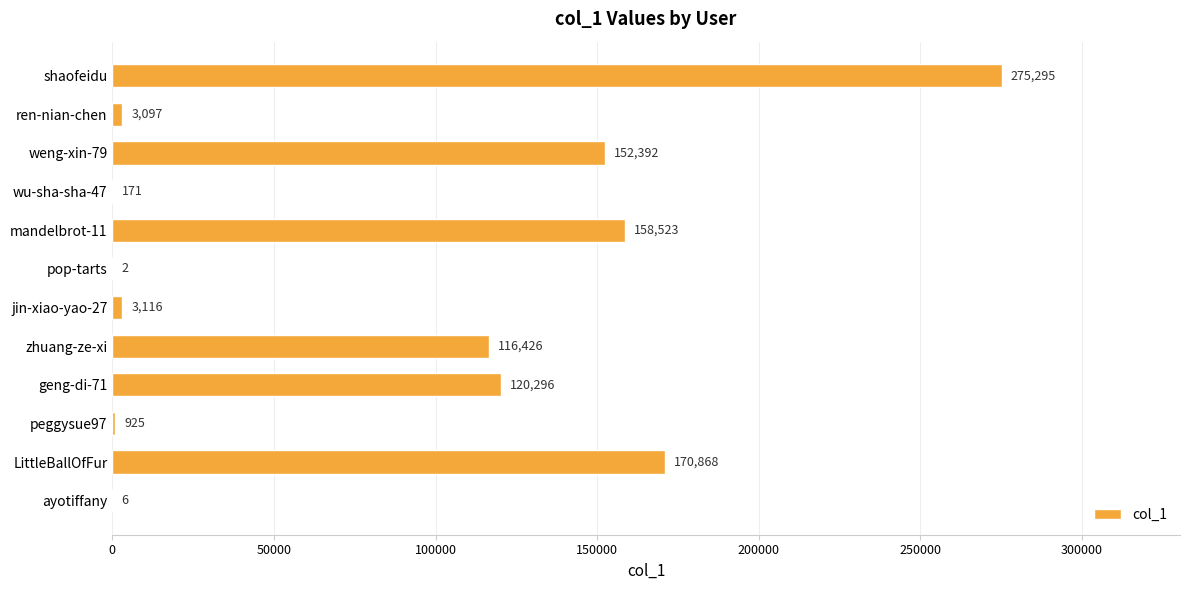

What is the sum of all values?

1001117